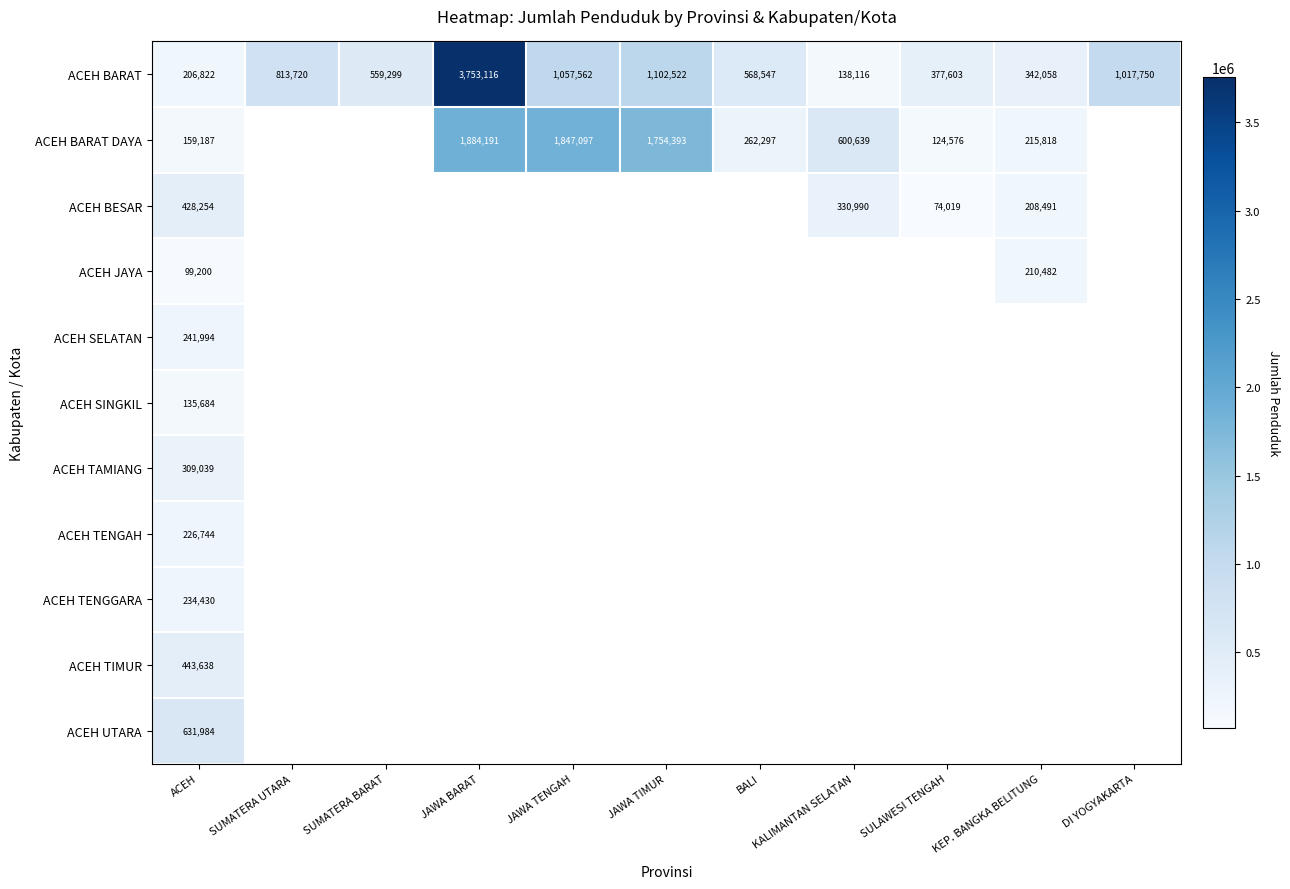

Between KALIMANTAN SELATAN and BALI, which is larger?

BALI